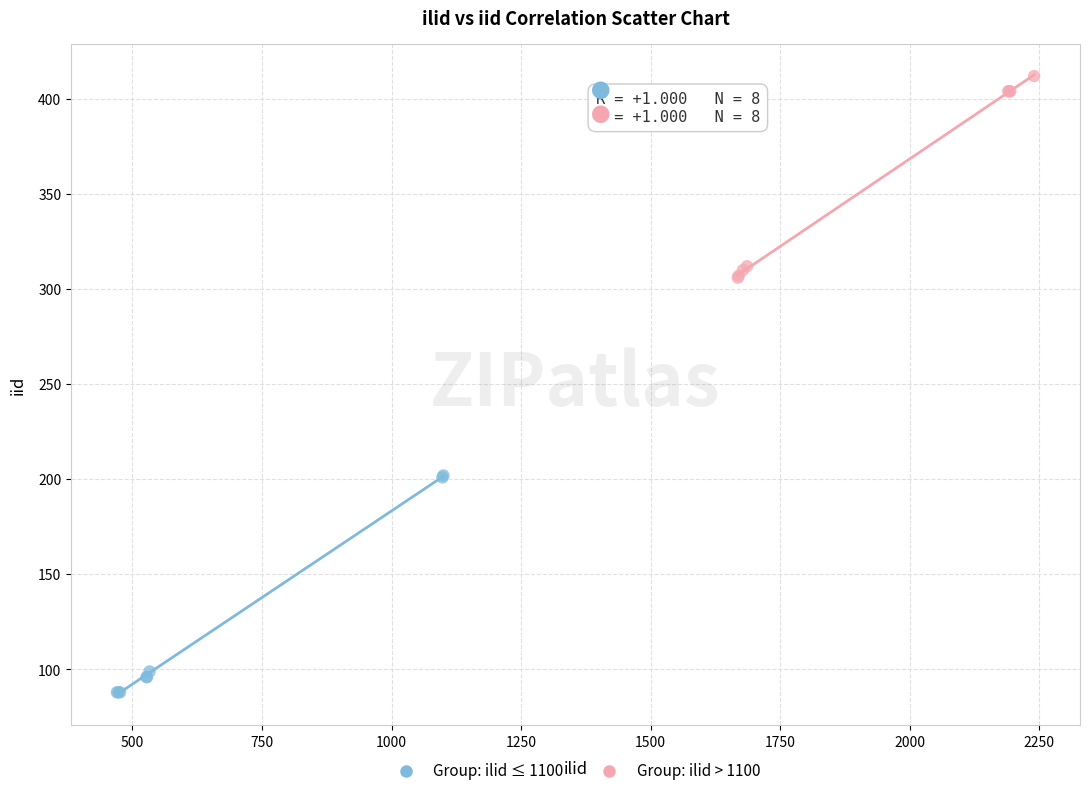

Which series reaches the maximum Y coordinate?

Group: ilid > 1100